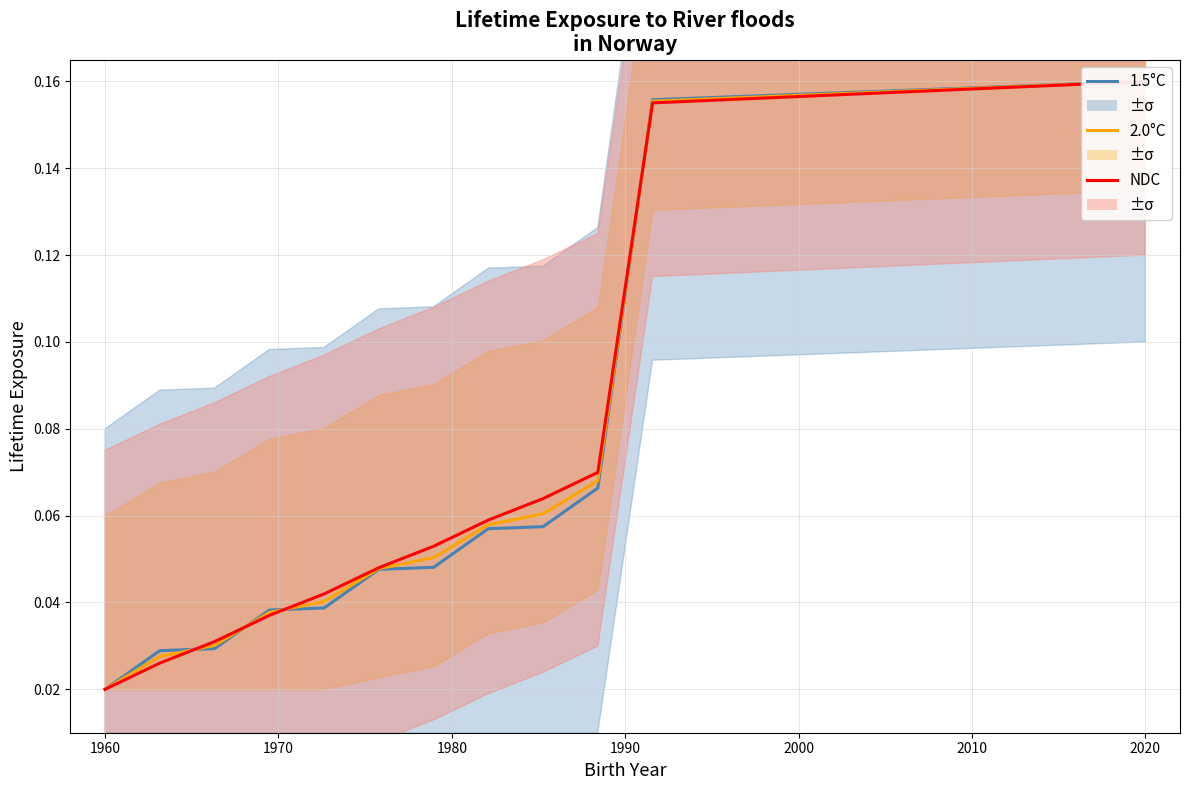

Which series ends up on top after the final intersection of NDC and 2.0°C?

2.0°C